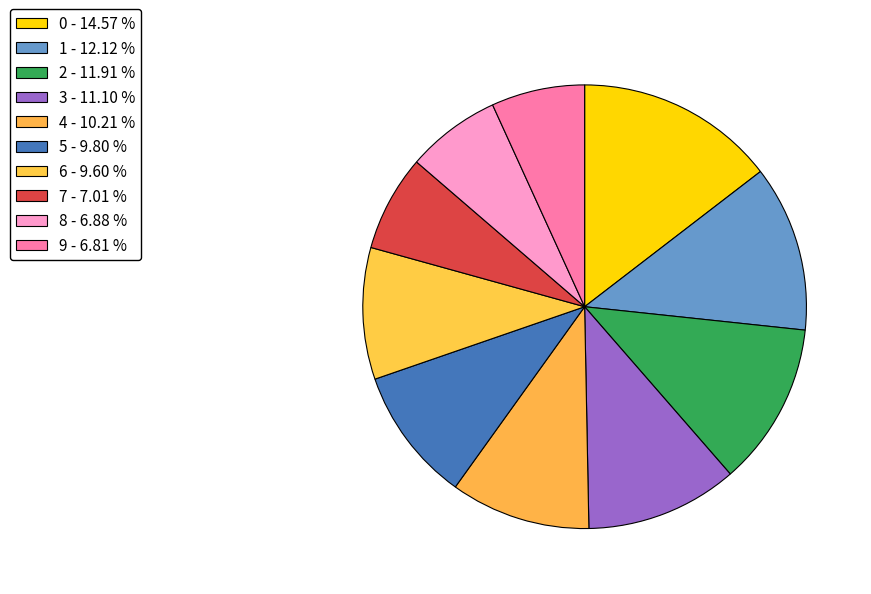

How many segments does this pie chart have?

10